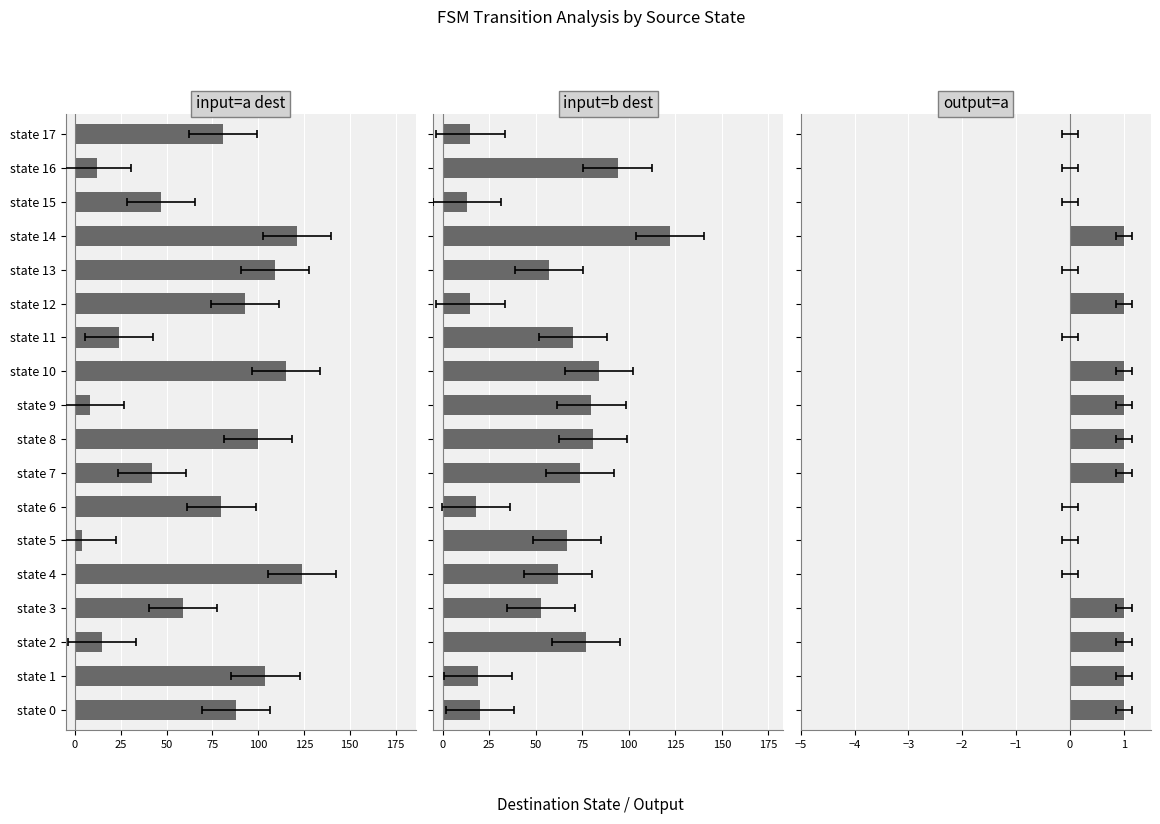

How many data points in input=a dest are less than 81?

9